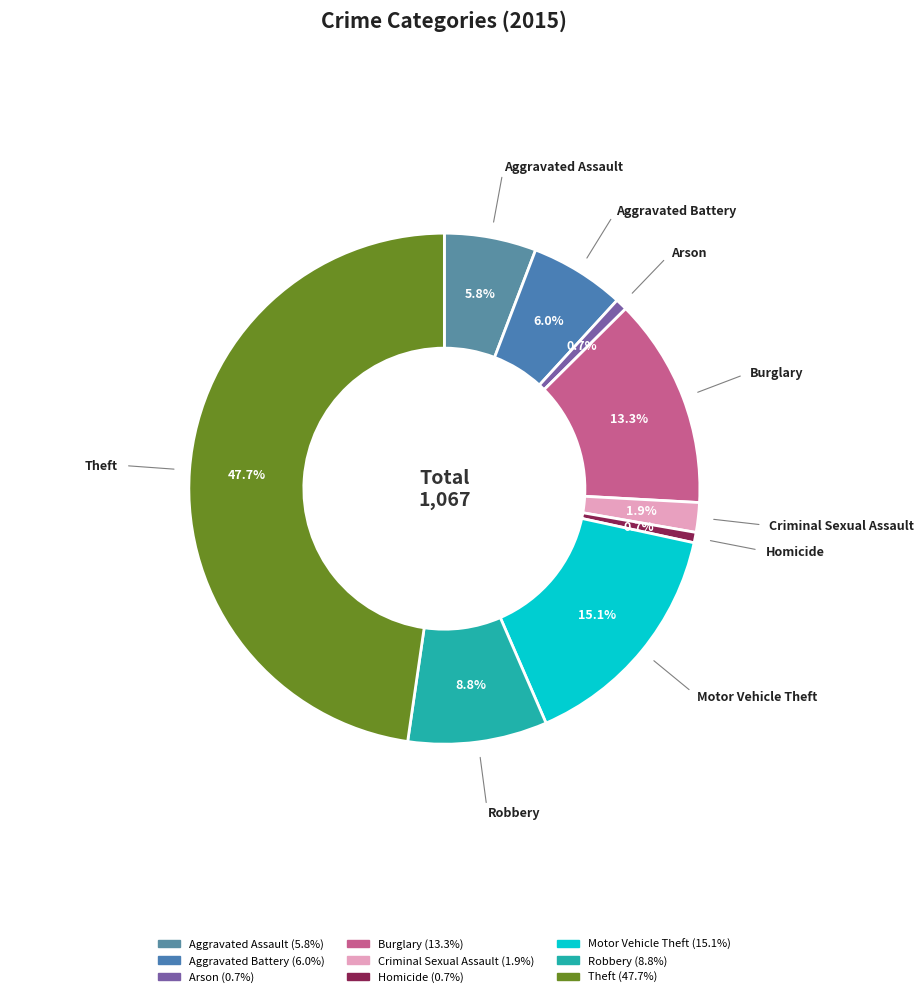

Approximately how many times larger is the value at Homicide compared to Aggravated Battery?

0.1